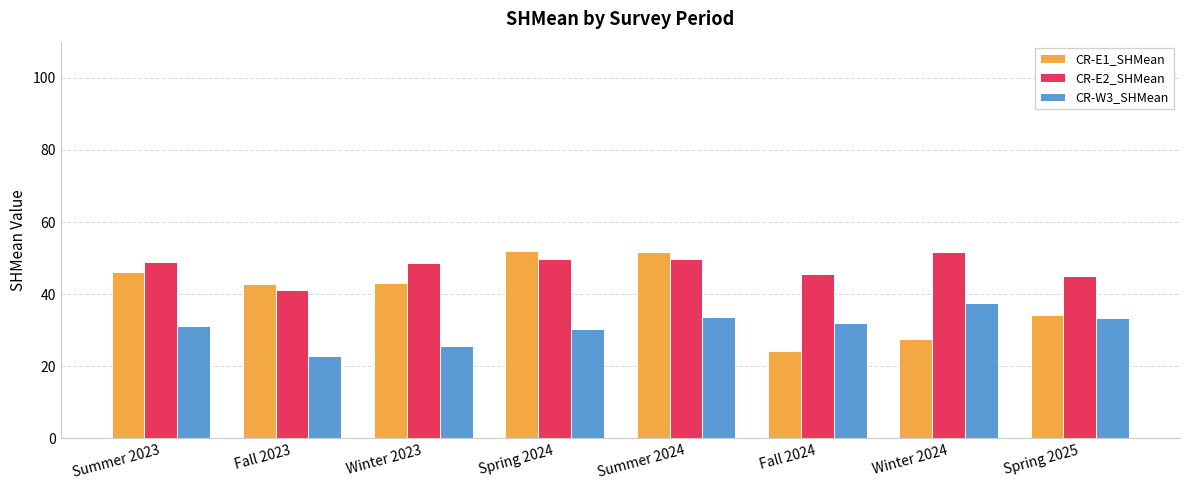

What is the lowest value of the CR-W3_SHMean series?

22.9